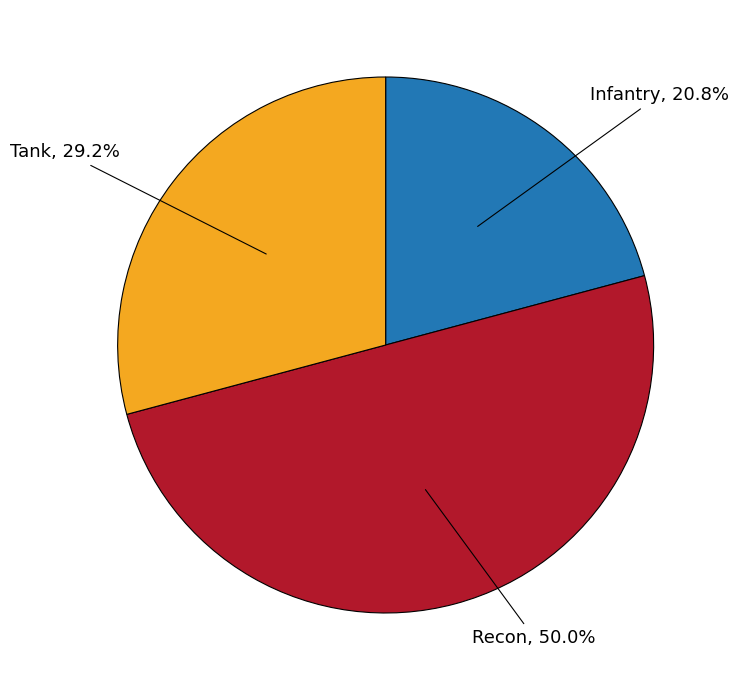

Which slice is the largest?

Recon